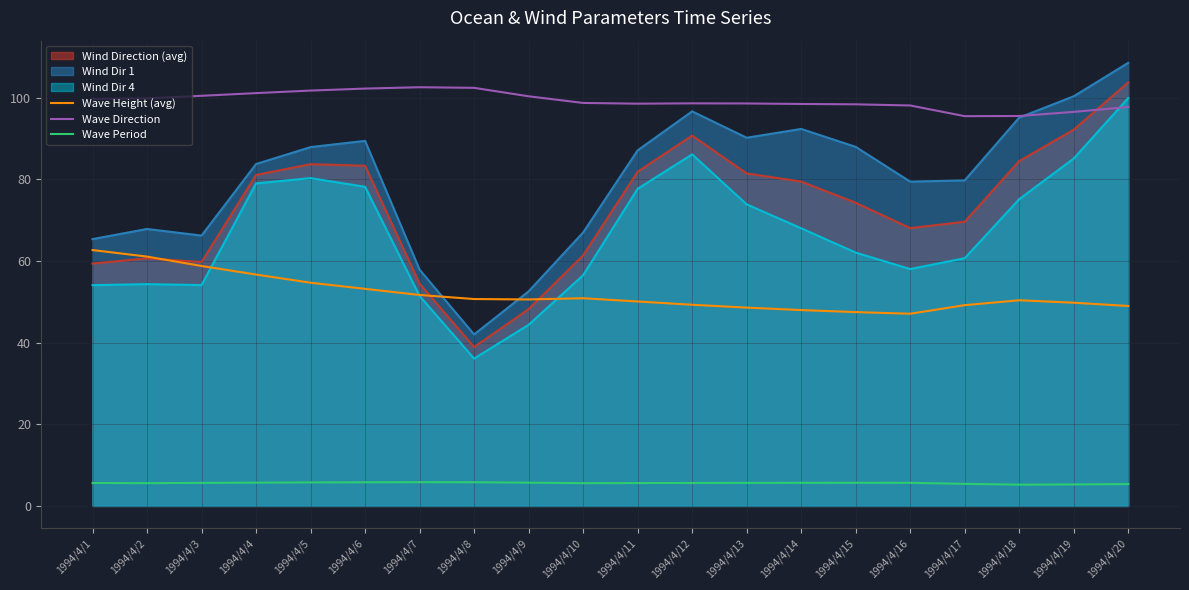

Where is the first local maximum for Wave Direction?

1994/4/7